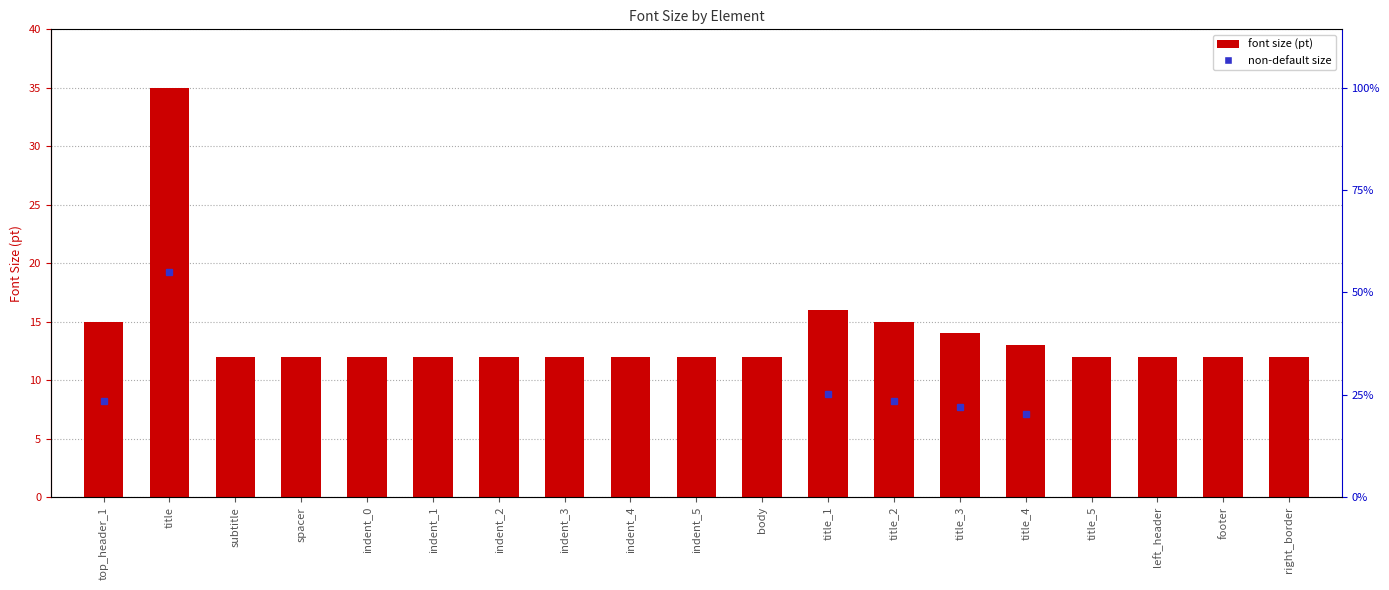

What is the greatest value displayed?

35